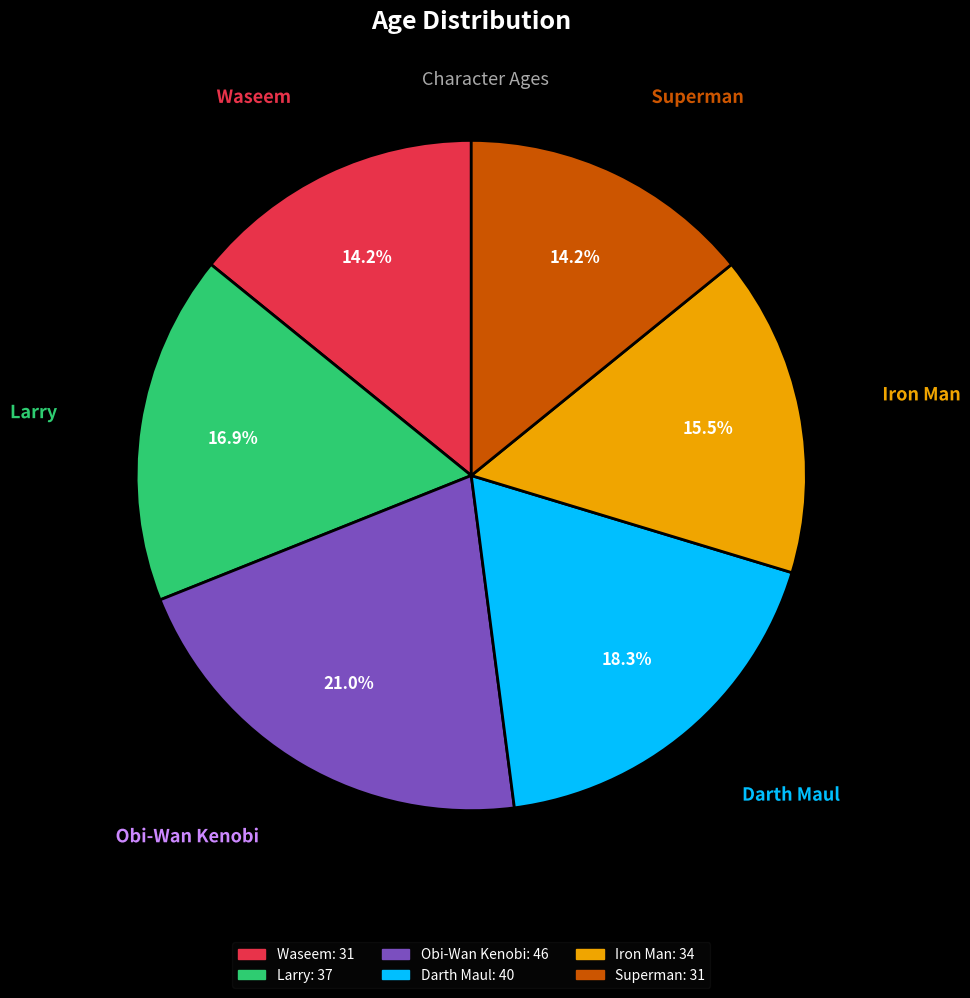

Between Larry and Obi-Wan Kenobi, which is larger?

Obi-Wan Kenobi